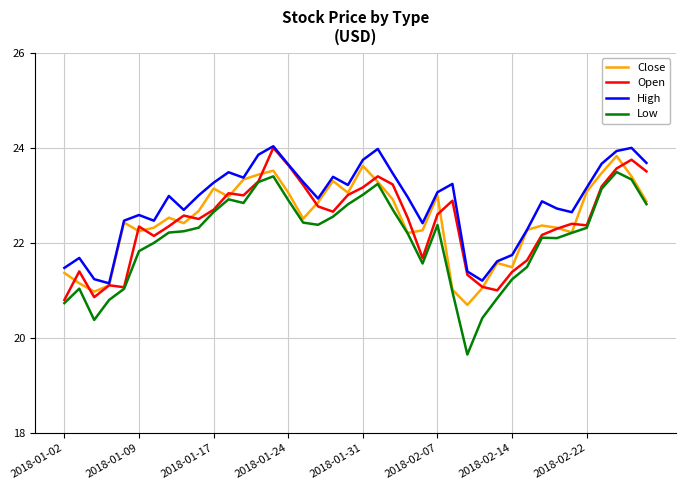

How many lines are shown in the chart?

4